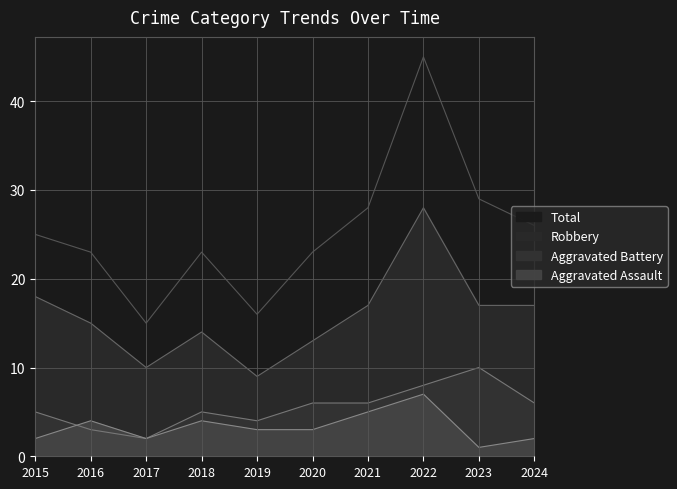

True or false: Total and Robbery cross at least once.

False